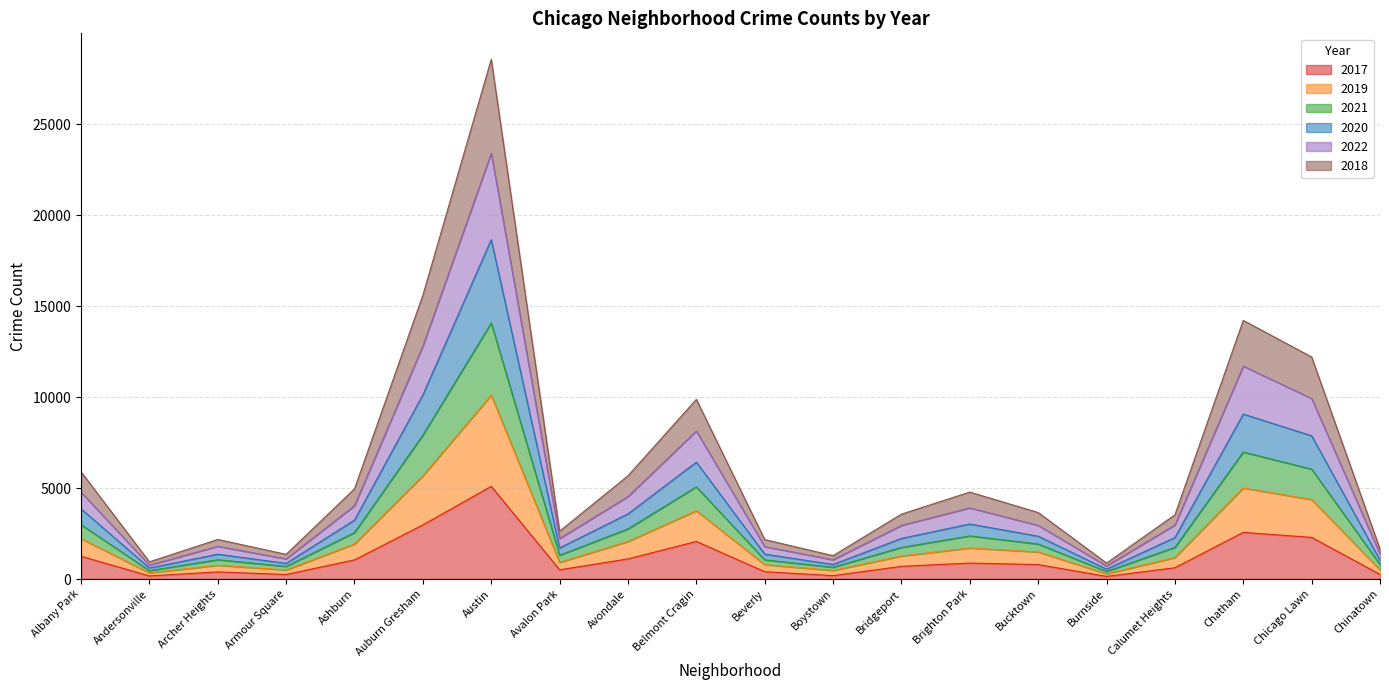

At which label does 2017 reach its peak?

Austin